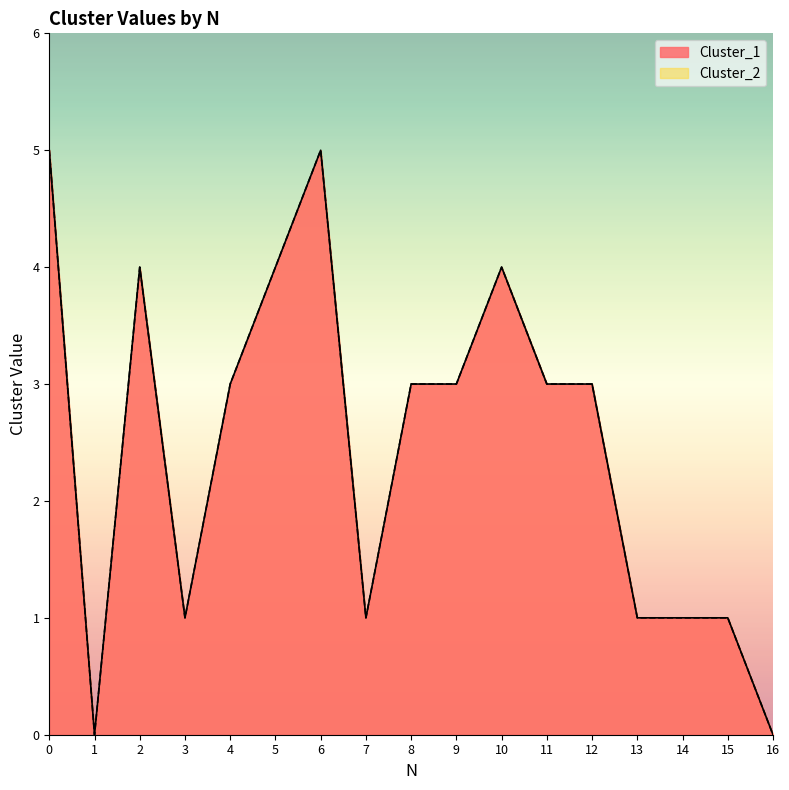

What is the value of the Cluster_2 point at the 1st from the left?

5